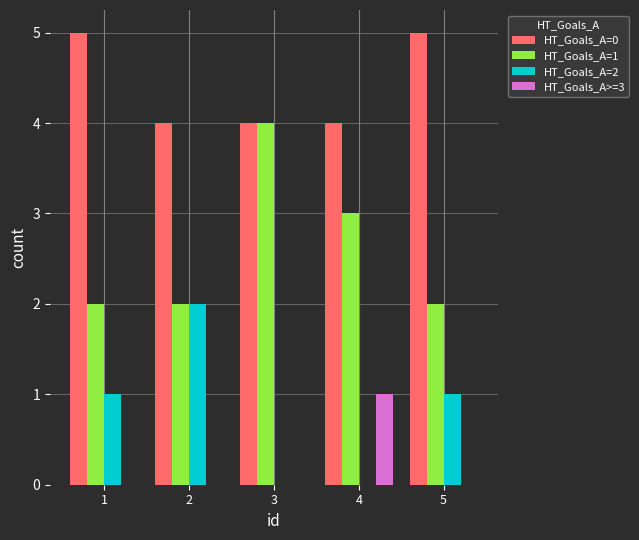

Reading right to left, list all the values displayed in this chart.

HT_Goals_A=0: 5	4	4	4	5
HT_Goals_A=1: 2	3	4	2	2
HT_Goals_A=2: 1	0	0	2	1
HT_Goals_A>=3: 0	1	0	0	0